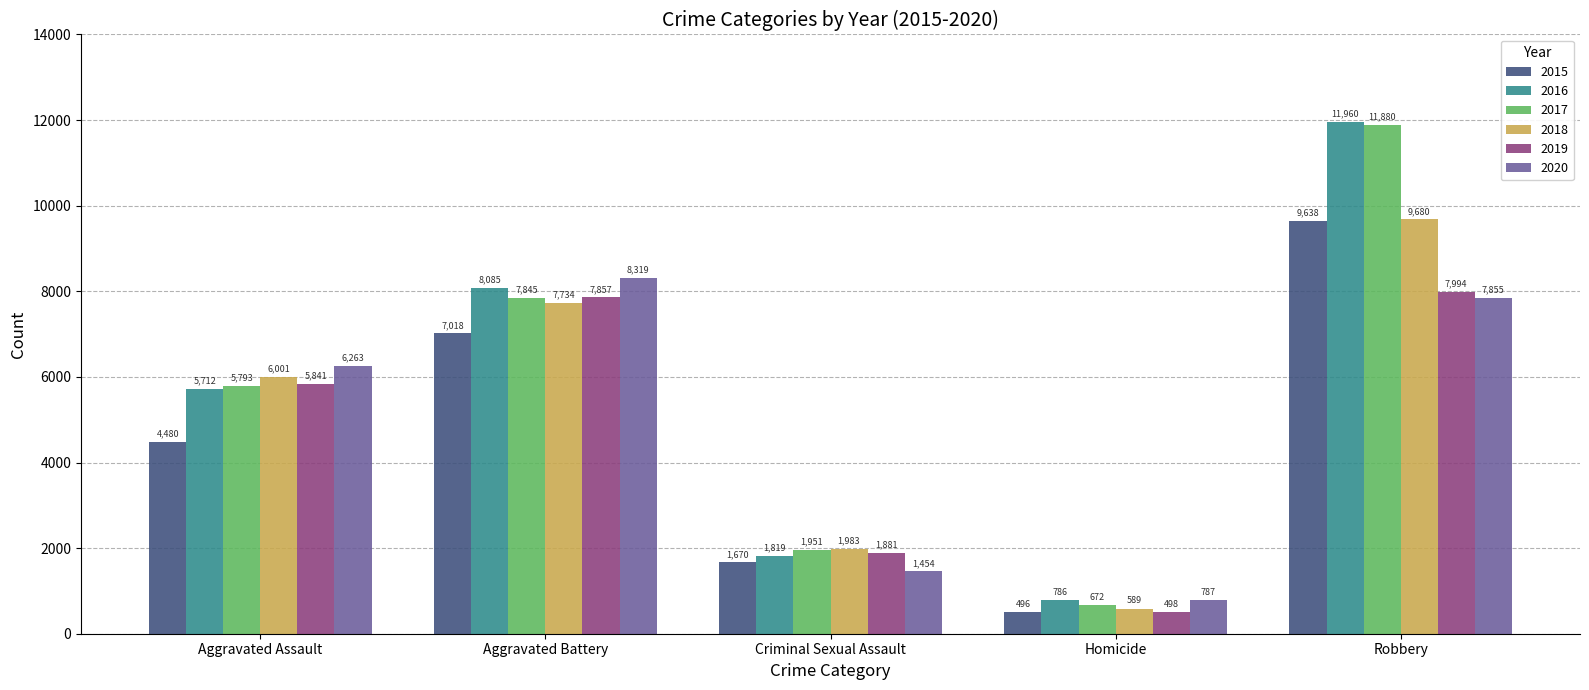

What is the label of the 4th bar from the left?

Homicide